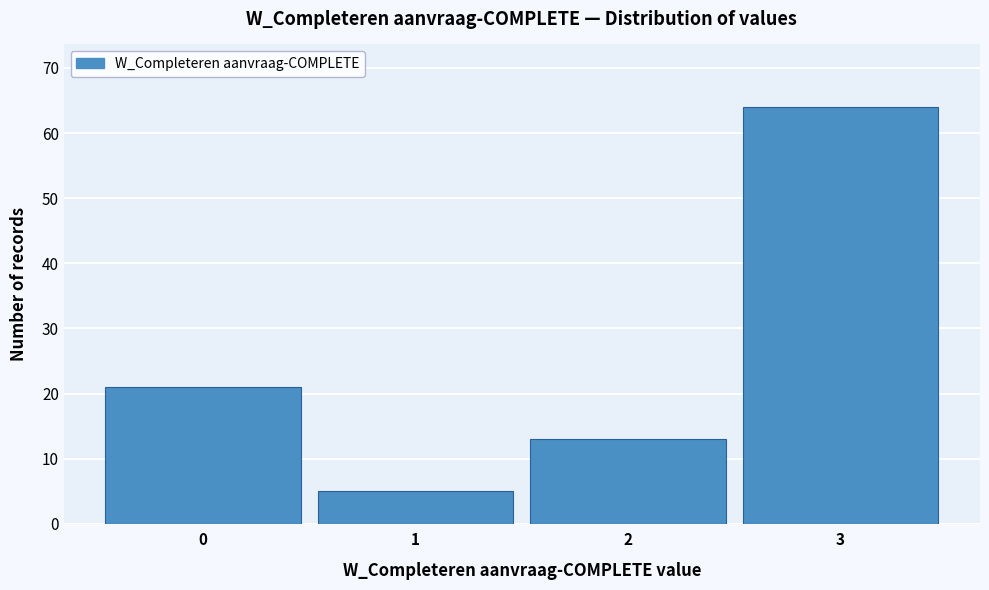

Reading left to right, list every bar in this chart as the range it spans on the x-axis followed by its height. The values are not printed on the chart, so give them approximately, as read against the axis.

-0.5 to 0.5: 21
0.5 to 1.5: 5
1.5 to 2.5: 13
2.5 to 3.5: 64